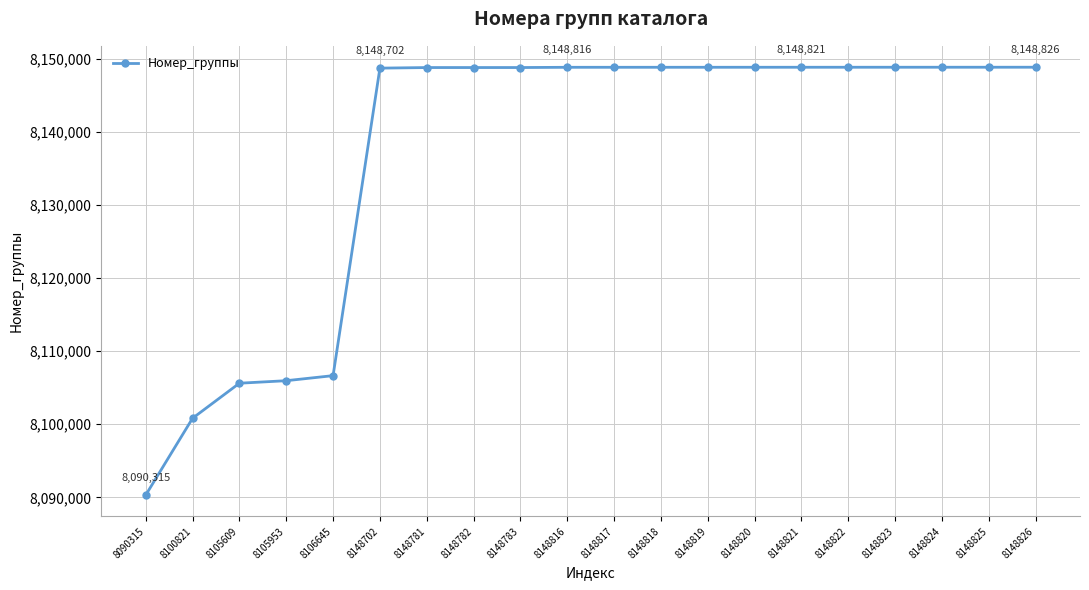

Approximately how many times larger is the value at 8105609 compared to 8148822?

1.0